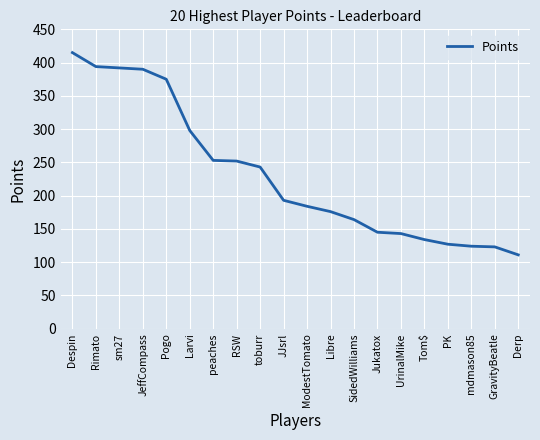

Which category has the lowest value across all series?

Derp